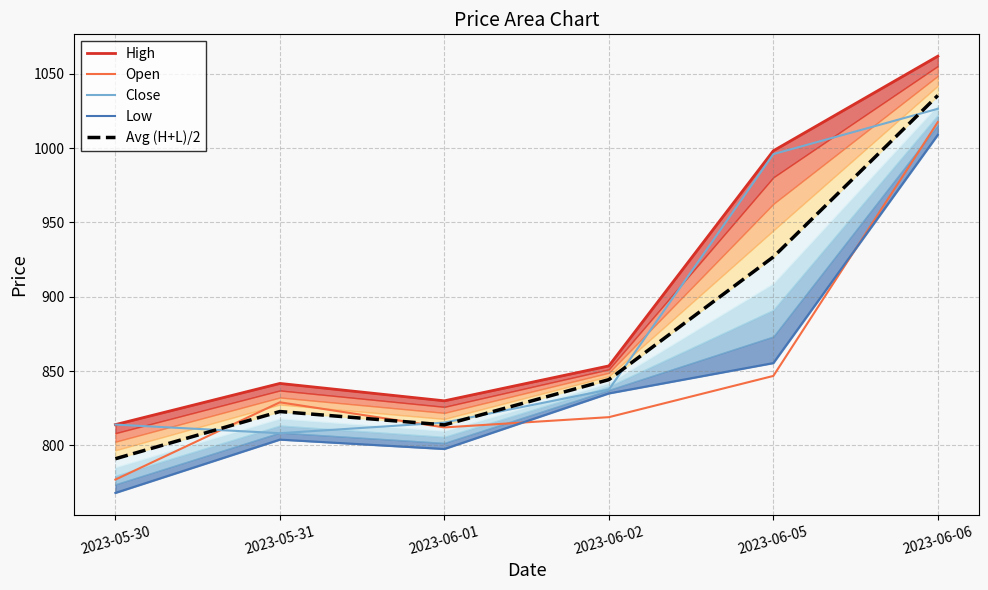

What is the minimum value for Open?

777.0